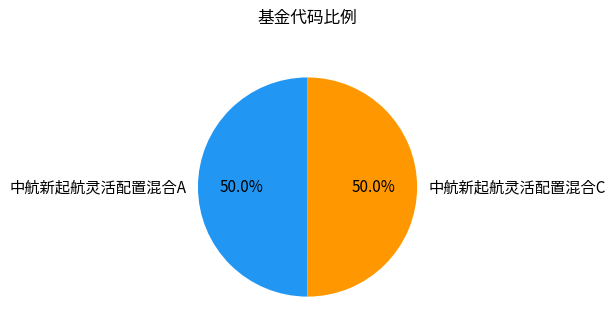

Count the number of slices in the pie.

2